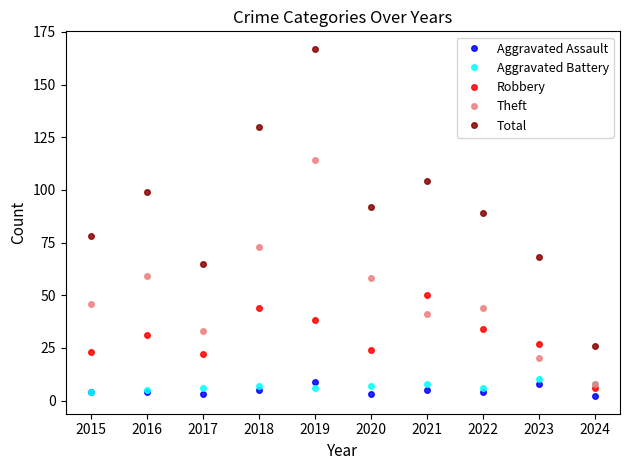

Where is the first local maximum for Total?

2016